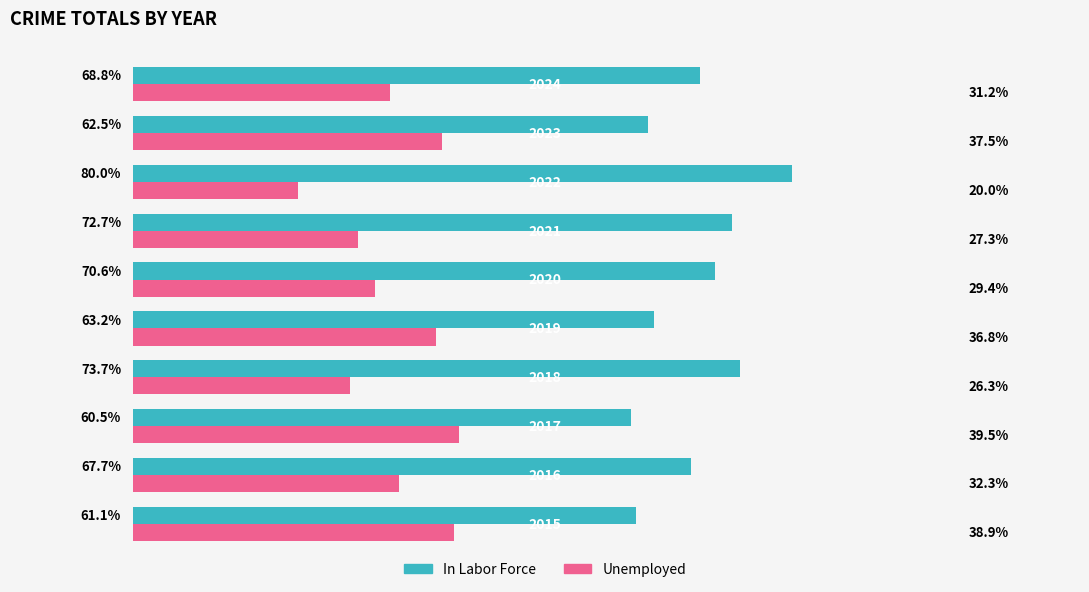

List the series in order of their peak value, highest first.

In Labor Force, Unemployed